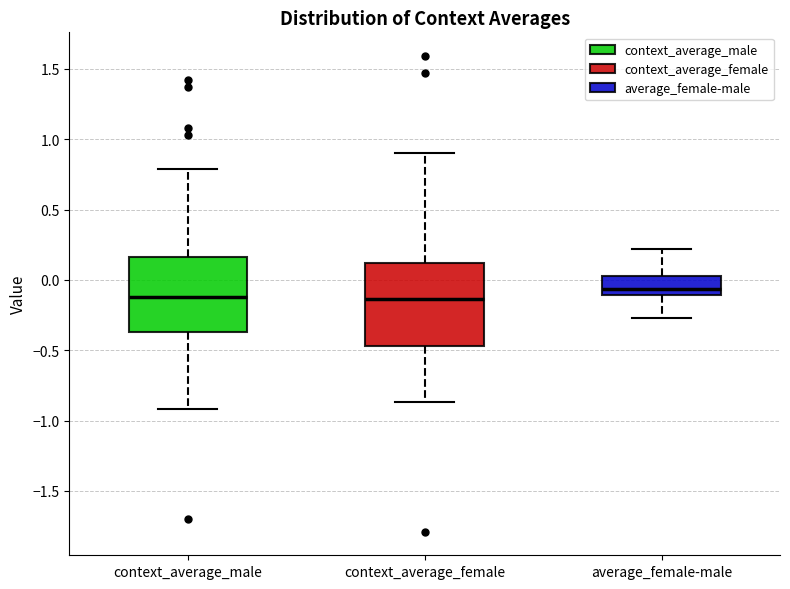

Where is the upper edge of the box for context_average_male on the y-axis? The values are not printed on the chart, so give them approximately, as read against the axis.

0.15